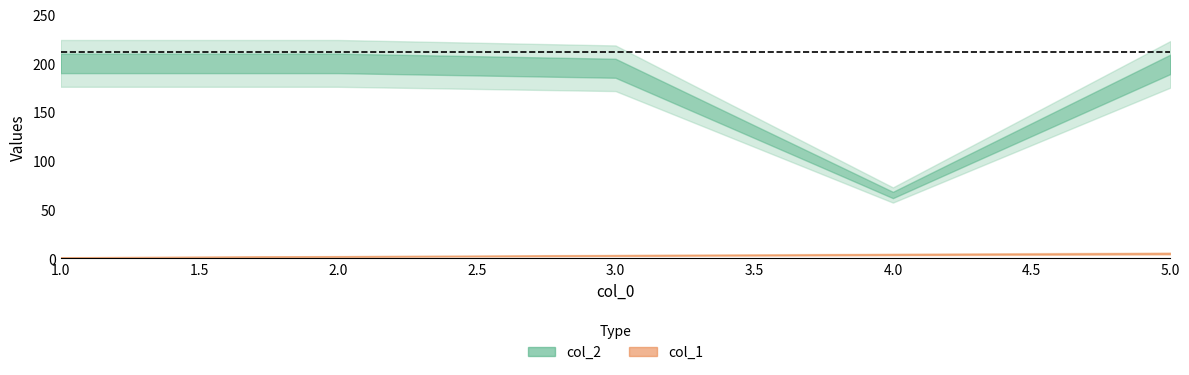

Rank the series at 3 from lowest to highest value.

col_1, col_2